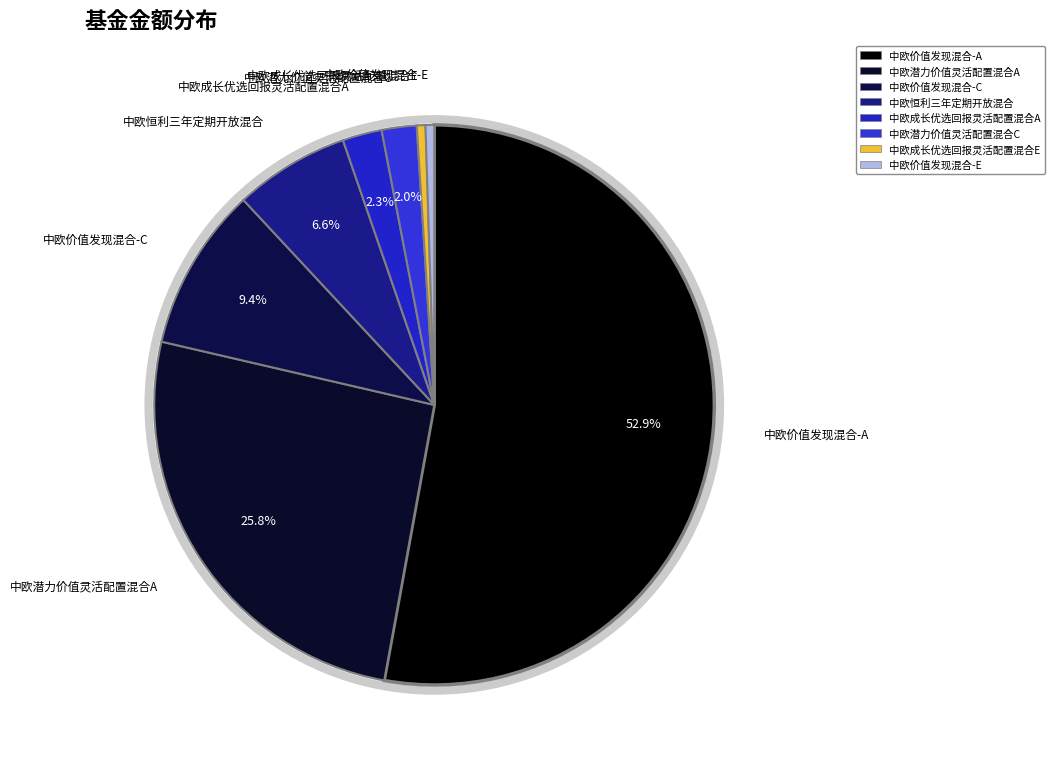

Is the sum of 中欧价值发现混合-A and 中欧成长优选回报灵活配置混合E greater than half?

Yes